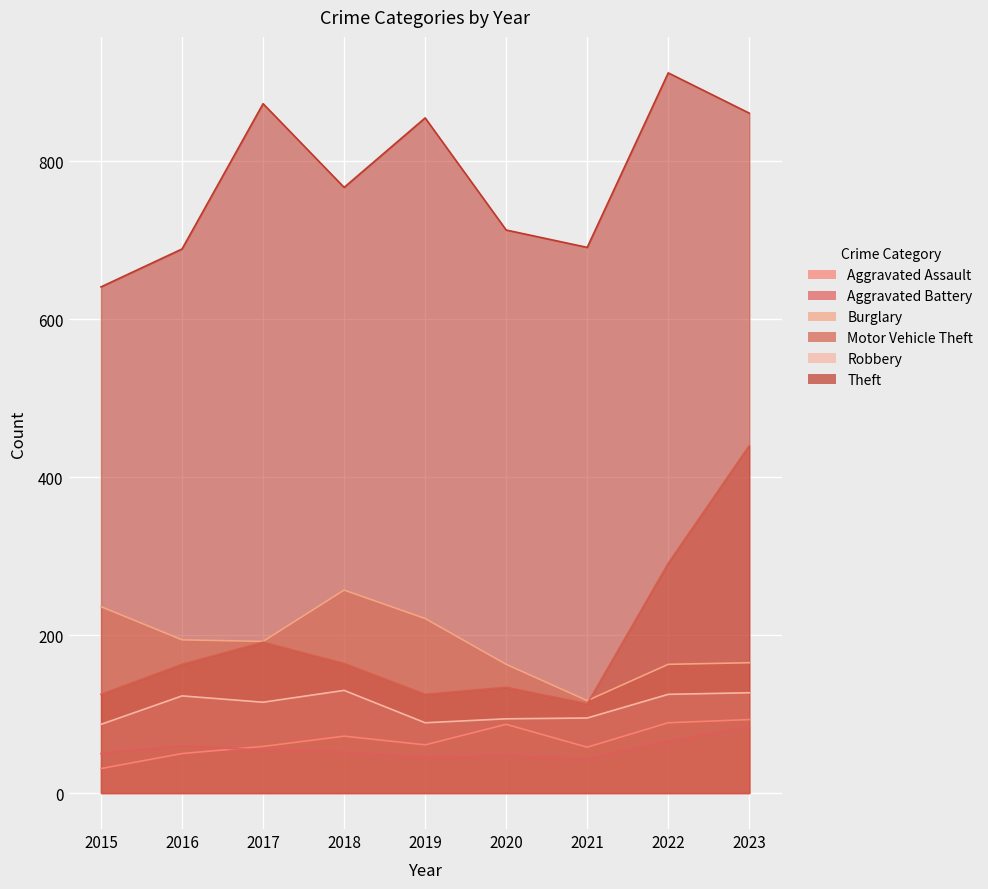

True or false: Aggravated Assault and Motor Vehicle Theft cross at least once.

False